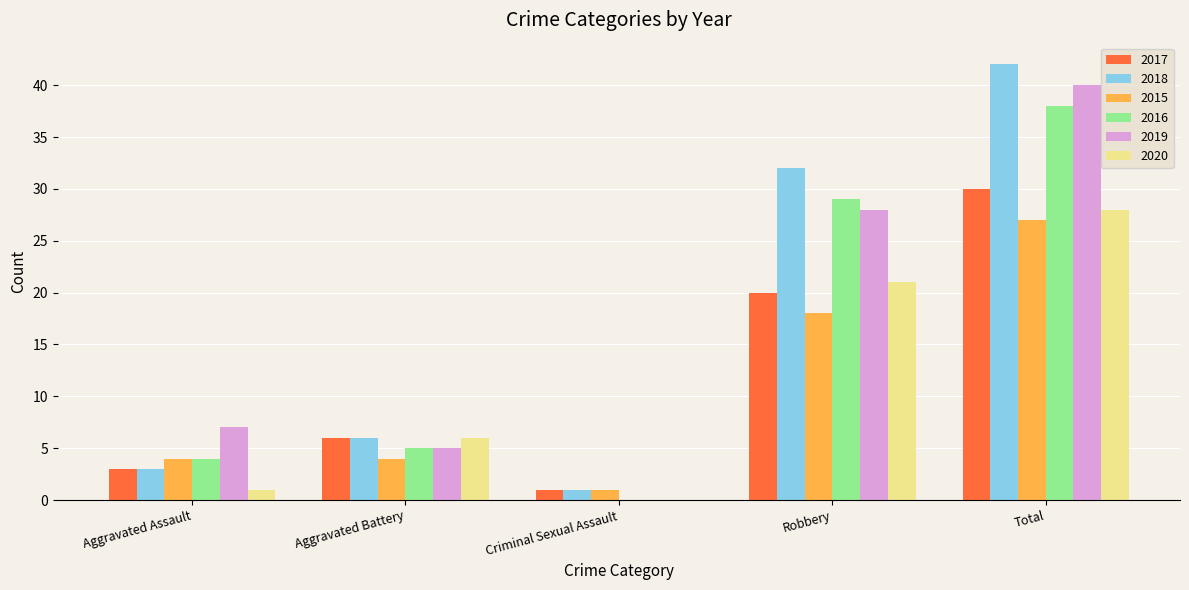

At which category does the chart reach its peak across all series?

Total